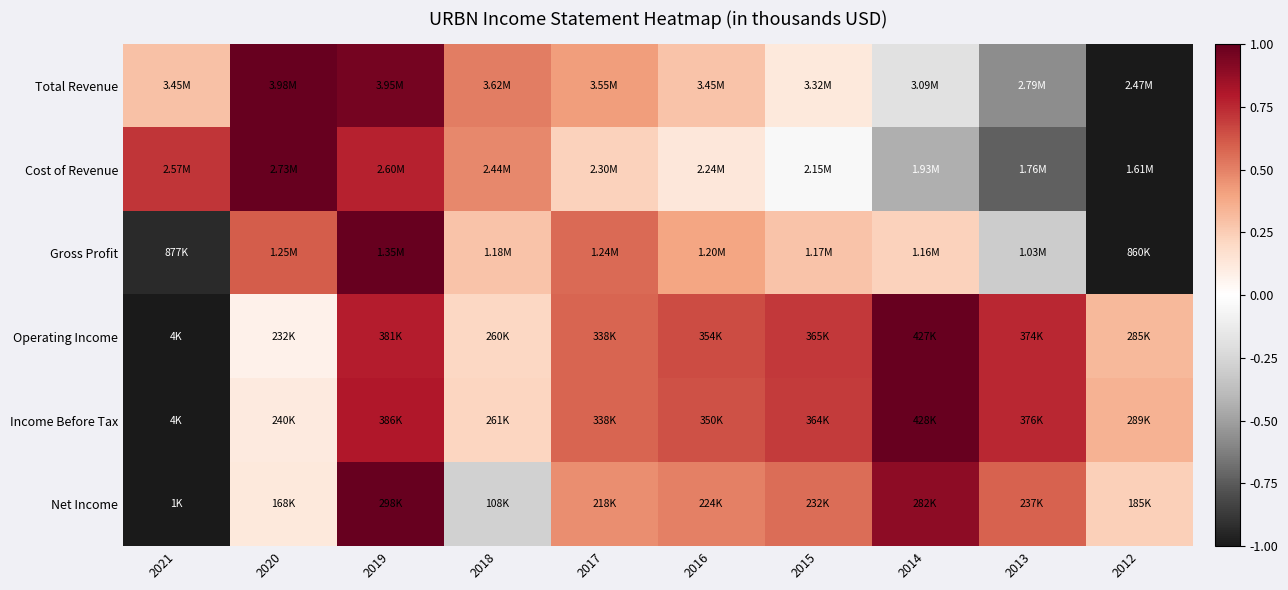

Which series changed the most between 2019 and 2015?

Total Revenue